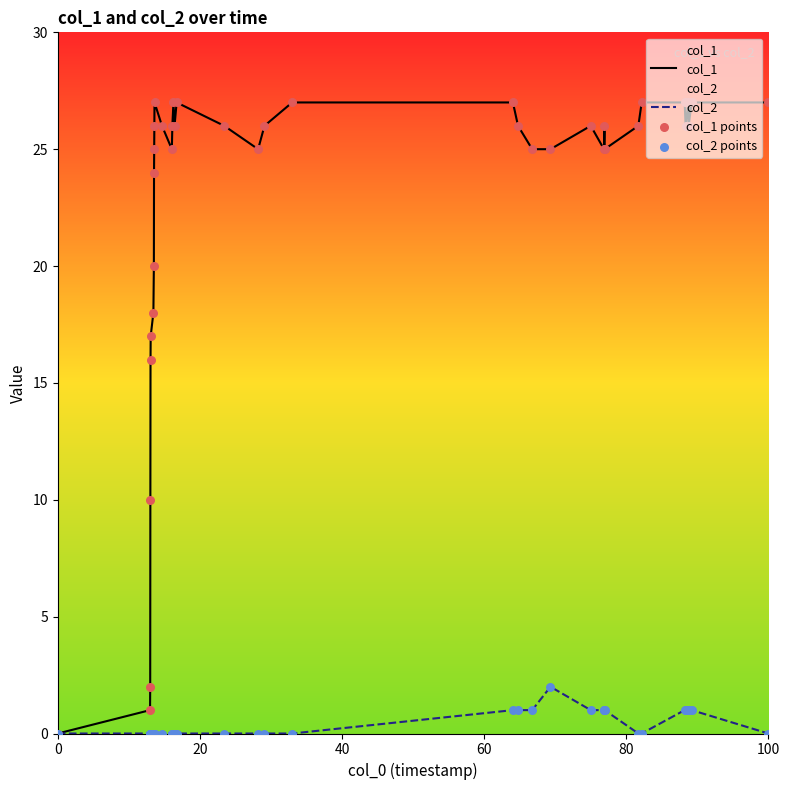

Which series reaches the minimum Y coordinate?

col_1